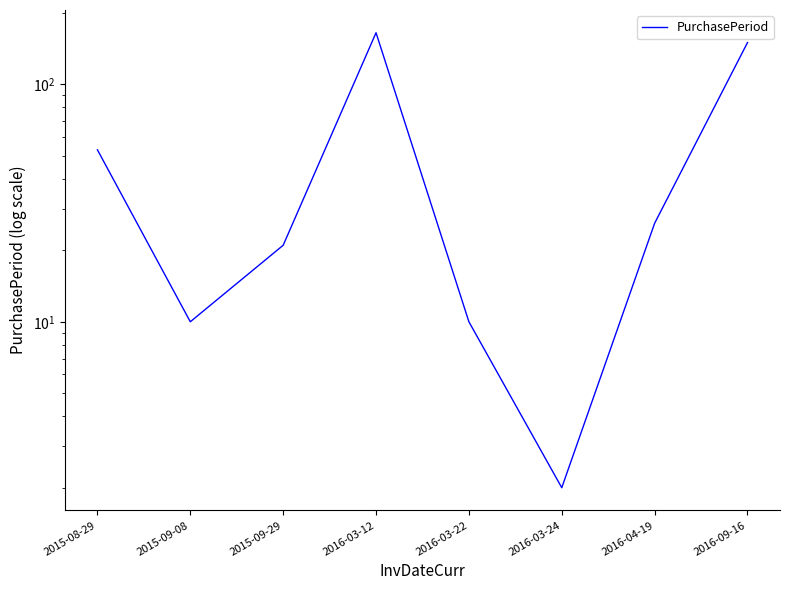

What is the label of the 4th point from the left?

2016-03-12